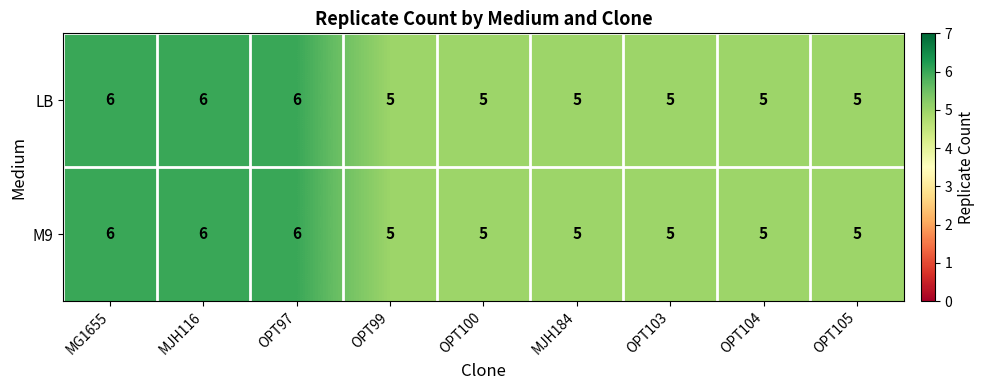

The LB series shows 6 at MJH116. True or false?

True